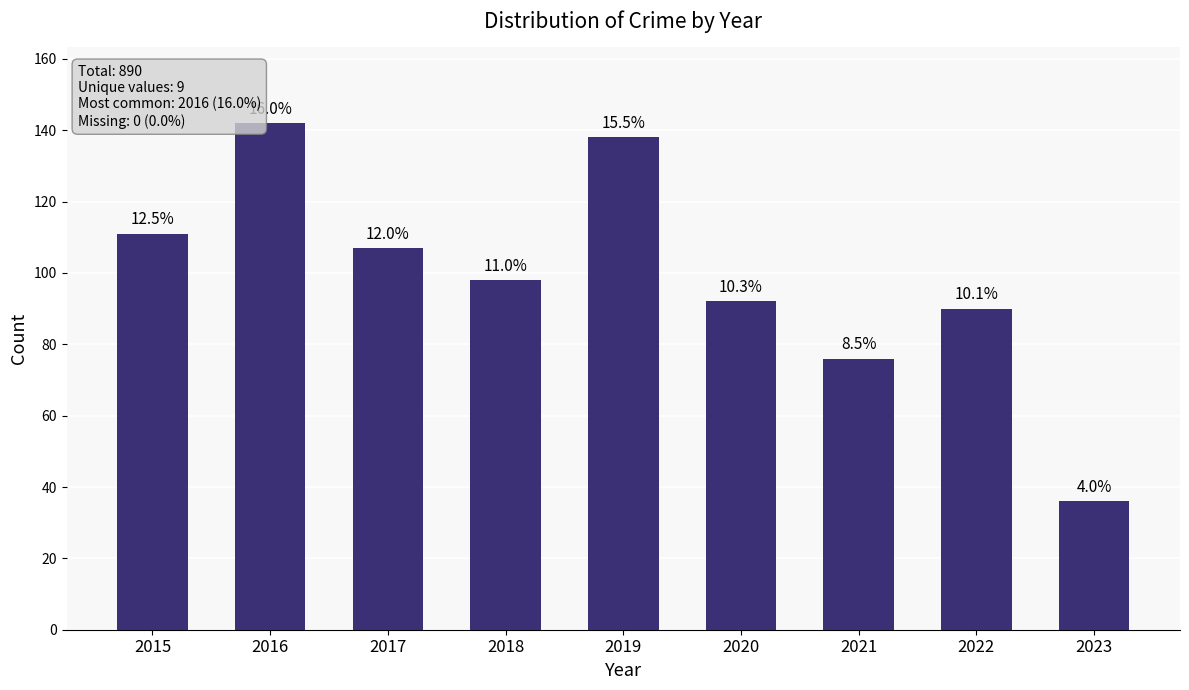

How many bars are there in total?

9